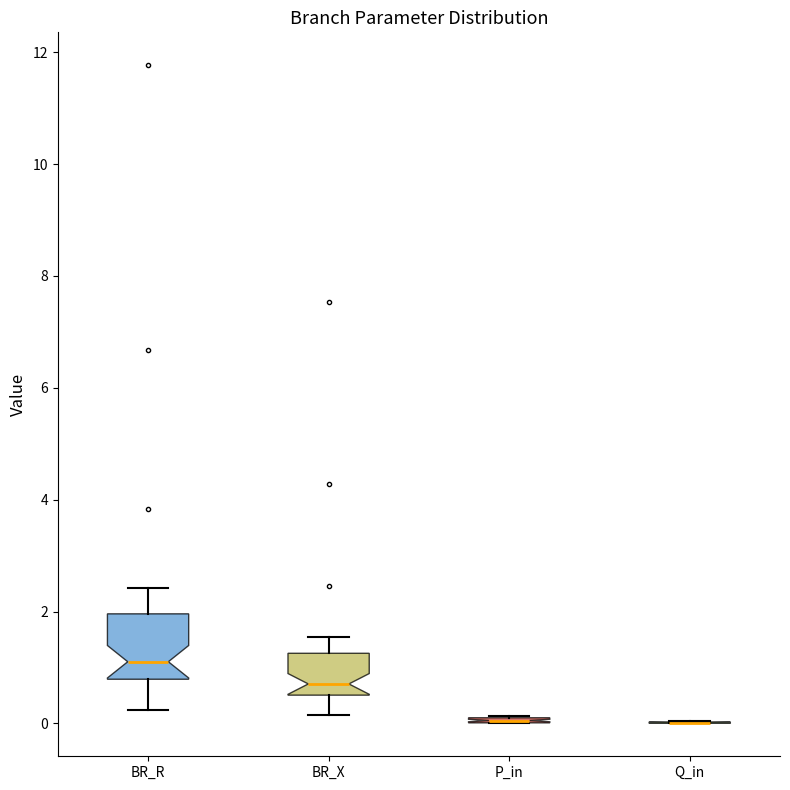

Where is the upper edge of the box for P_in on the y-axis? The values are not printed on the chart, so give them approximately, as read against the axis.

0.2